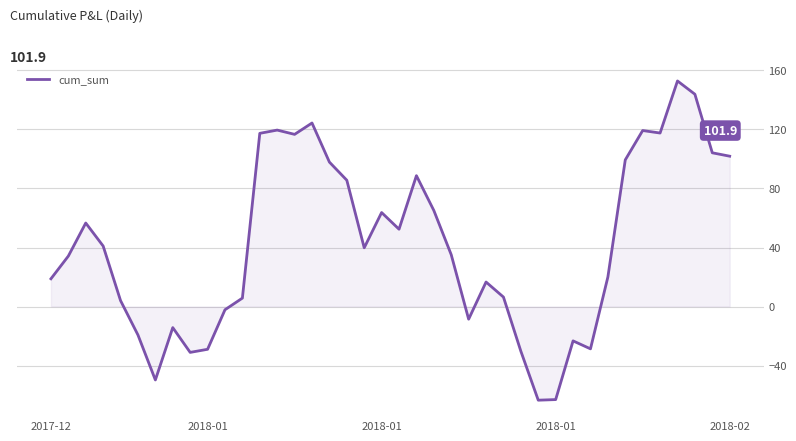

True or false: there are more than 2 points higher than both neighbors.

True